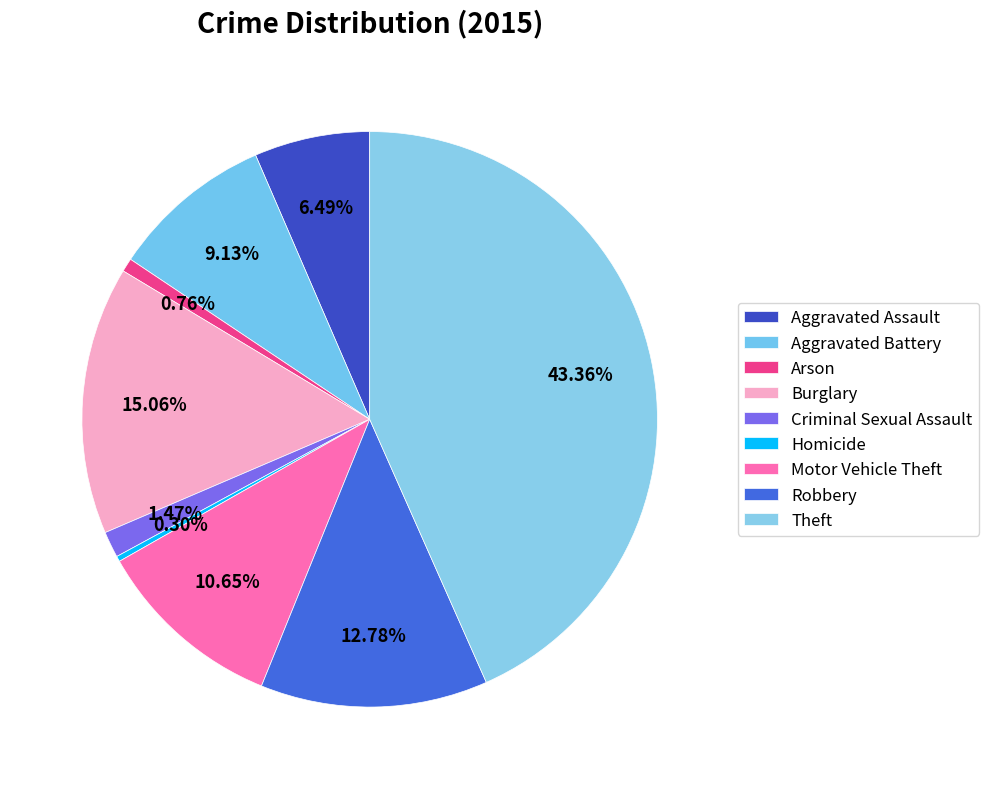

What percentage is the Motor Vehicle Theft slice, to the nearest percent?

11%